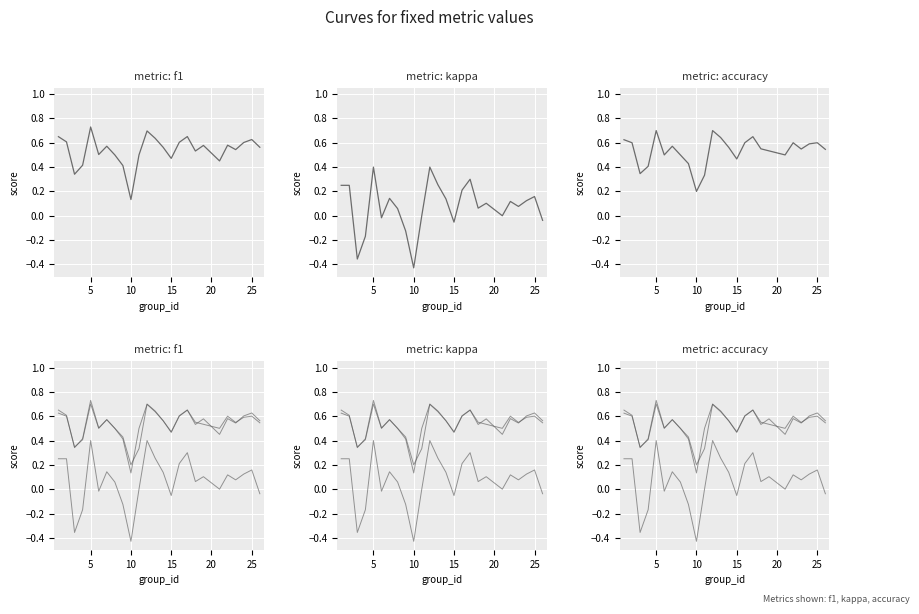

After their last crossing, which series has the higher values: f1 or accuracy?

f1